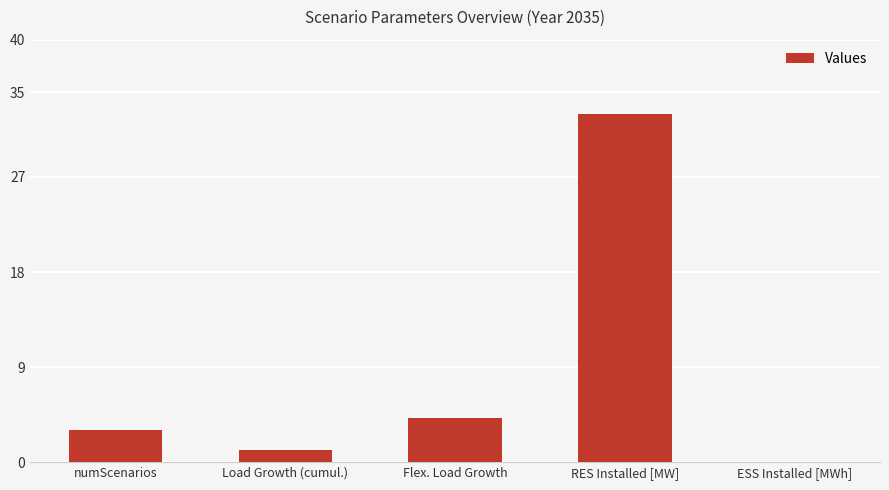

Reading left to right, what are all the values shown in this chart?

3.0	1.2	4.2	33.0	0.0